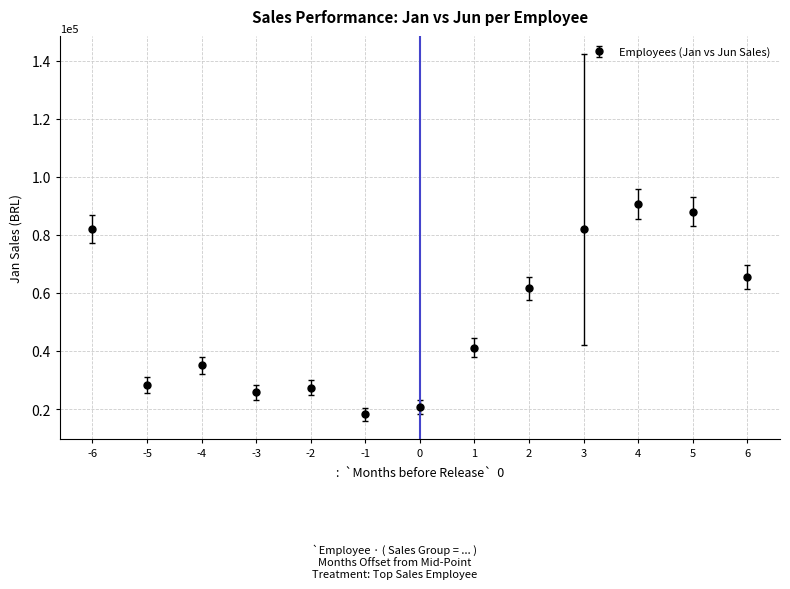

Approximately how many times larger is the value at 1 compared to -2?

1.5